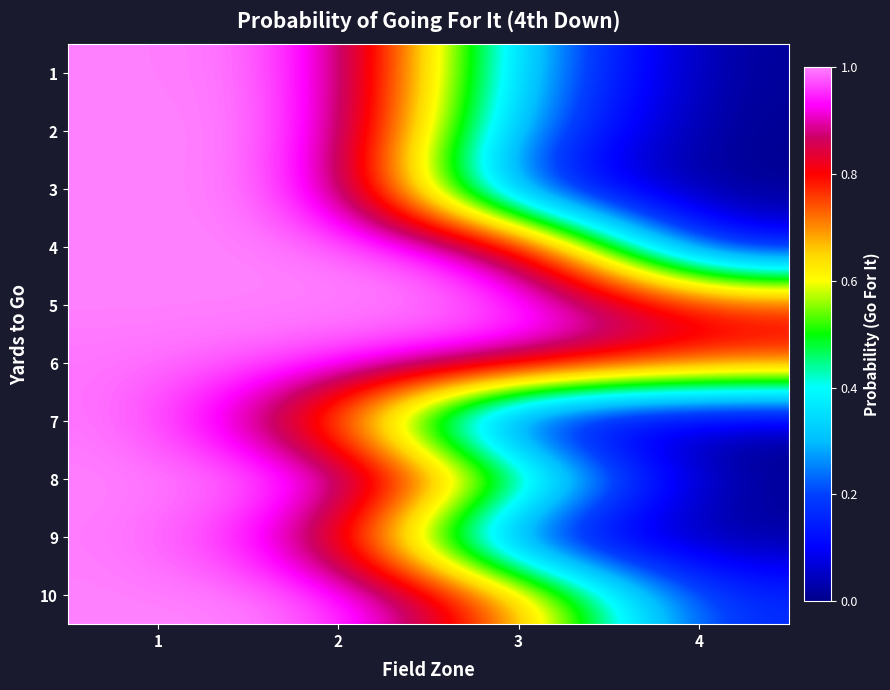

What is the total value across all series at 3?

4.9